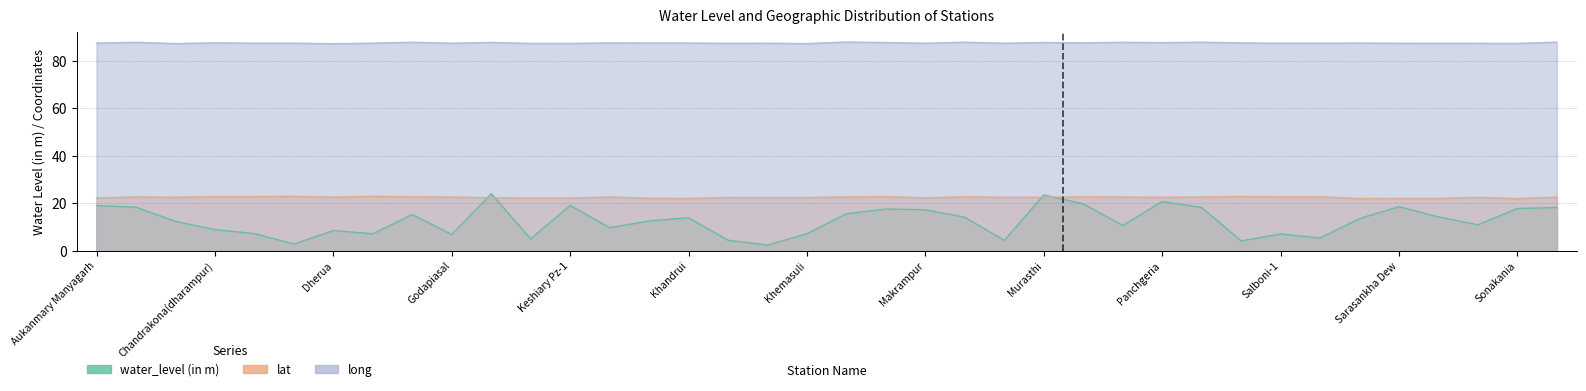

The water_level (in m) series shows 6.2 at Khirpai2. True or false?

False